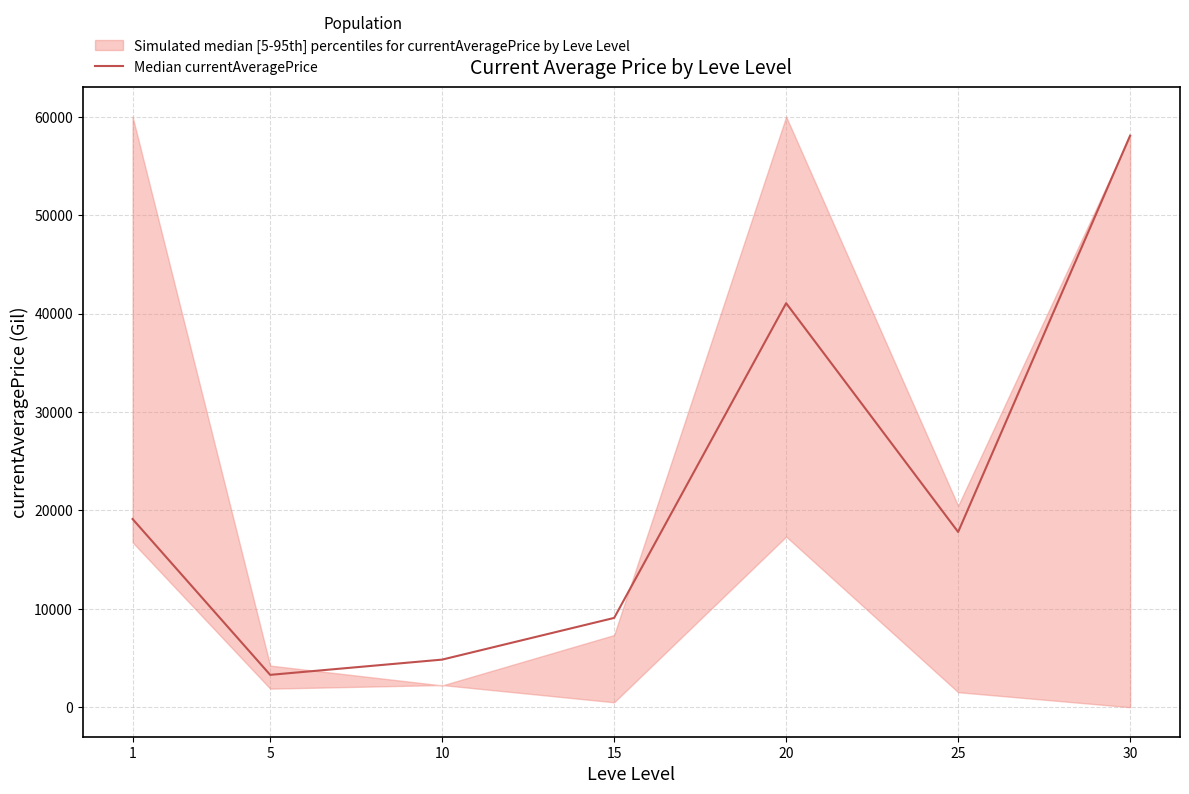

Reading left to right, extract all data points from this chart.

1=19118.1	5=3285.7	10=4835.5	15=9071.2	20=41047.0	25=17803.5	30=58074.9